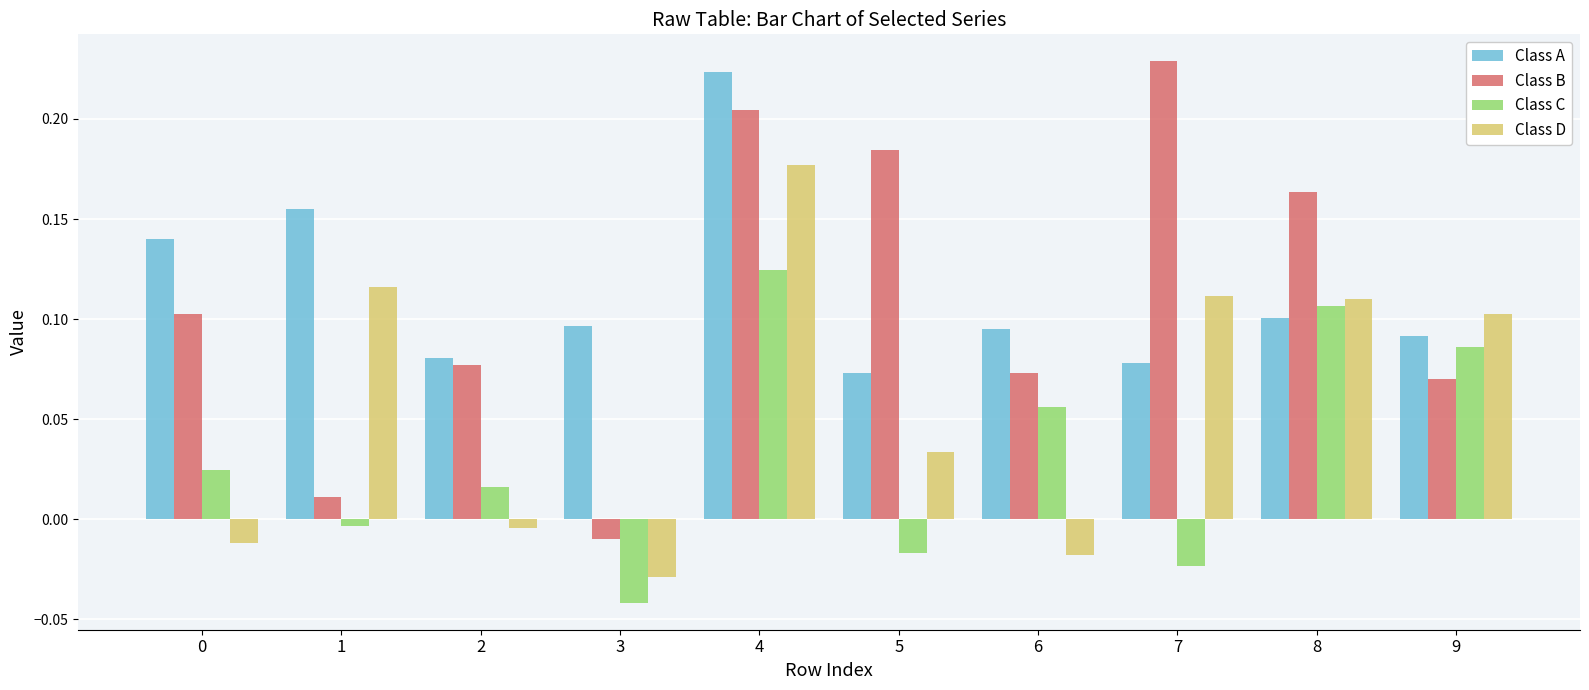

Does the chart contain stacked bars?

No